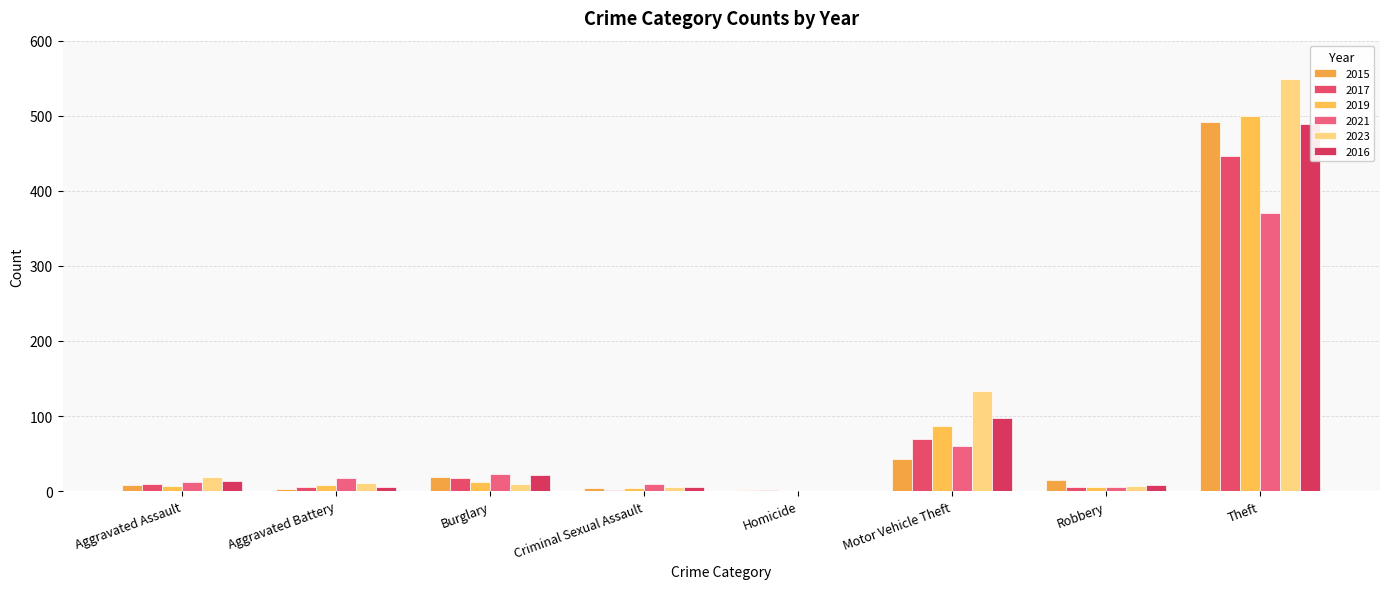

Rank the series by their maximum value, from highest to lowest.

2023, 2019, 2015, 2016, 2017, 2021